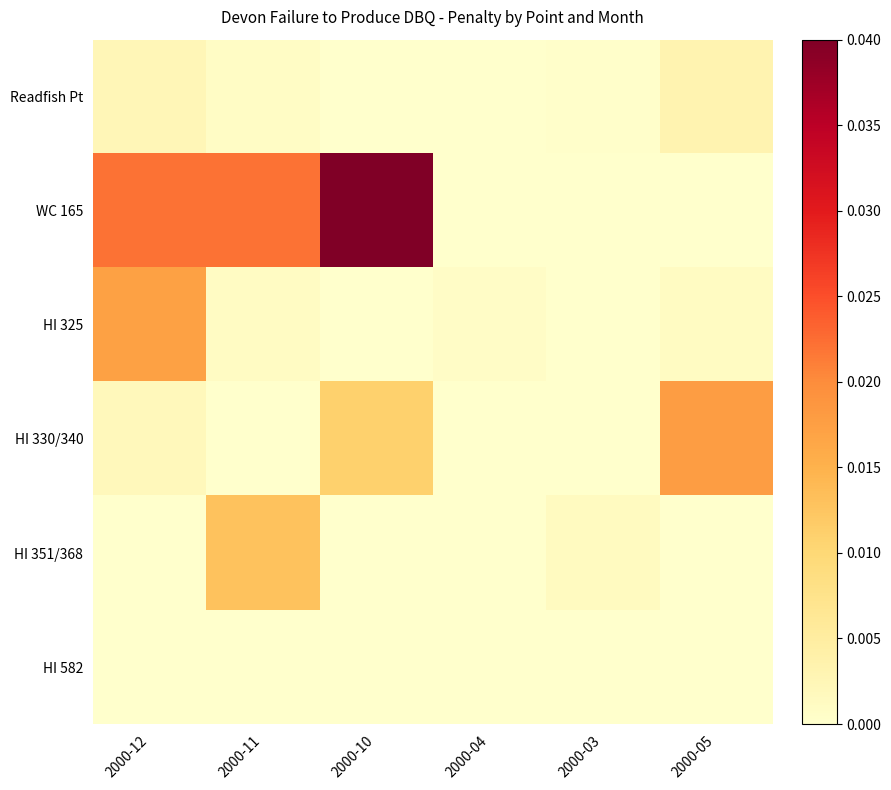

Rank the series by their maximum value, from highest to lowest.

WC 165, HI 330/340, HI 325, HI 351/368, Readfish Pt, HI 582